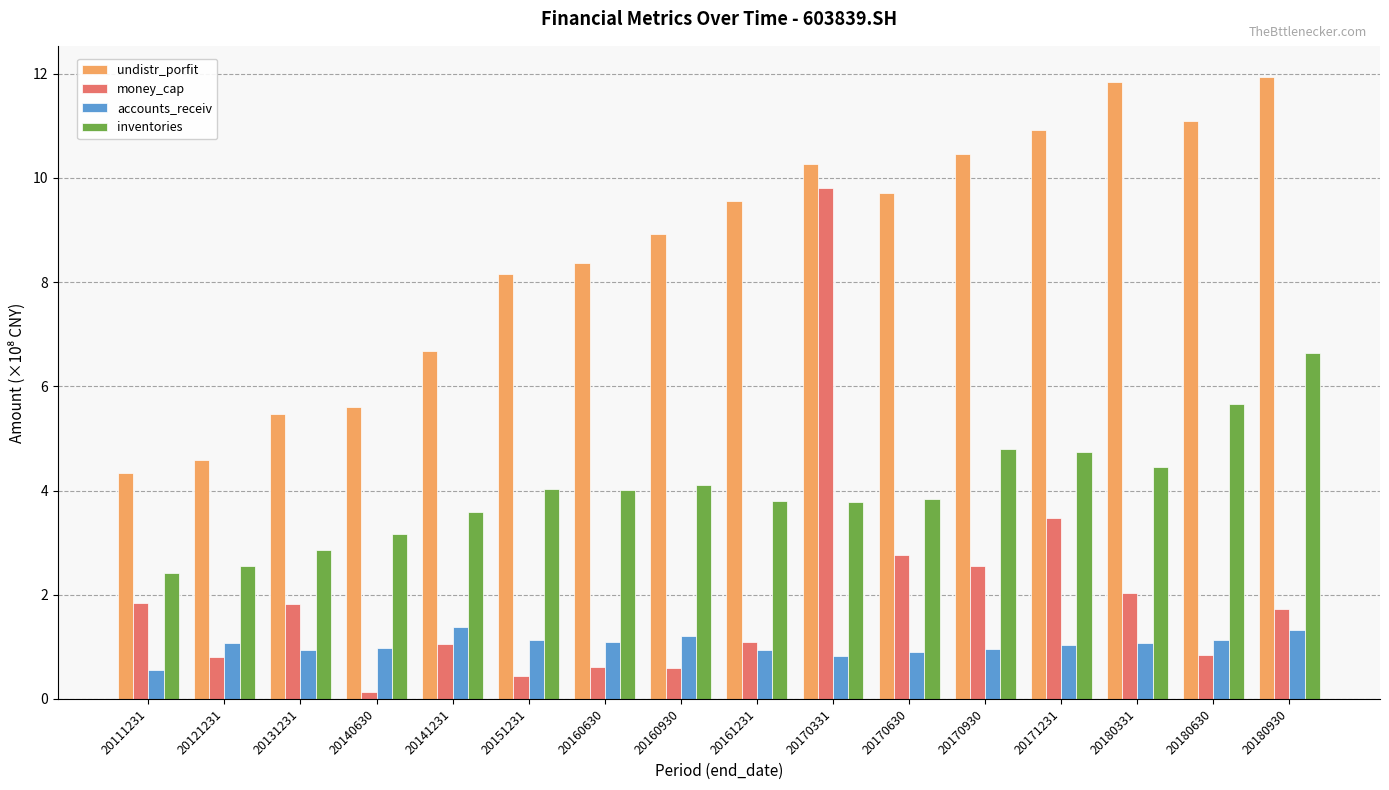

What is the value of the undistr_porfit bar at the 4th from the left?

5.6